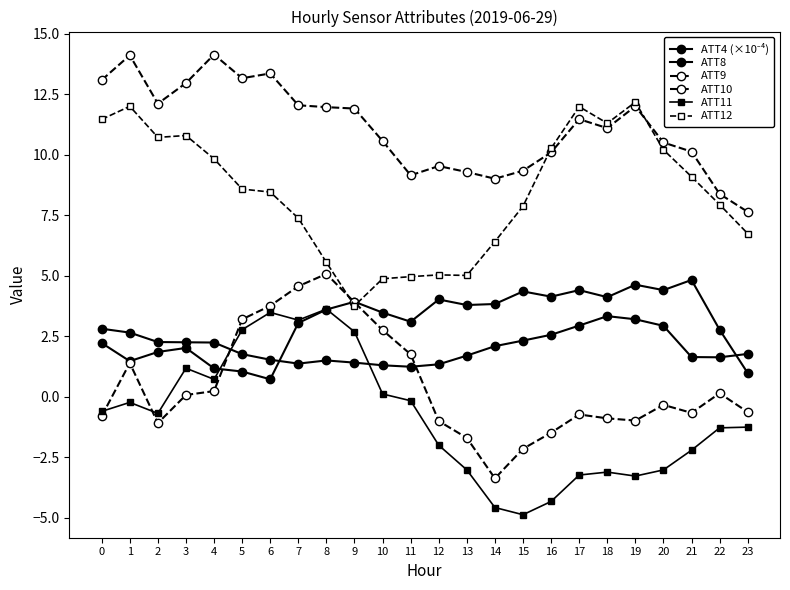

How many lines are shown in the chart?

6